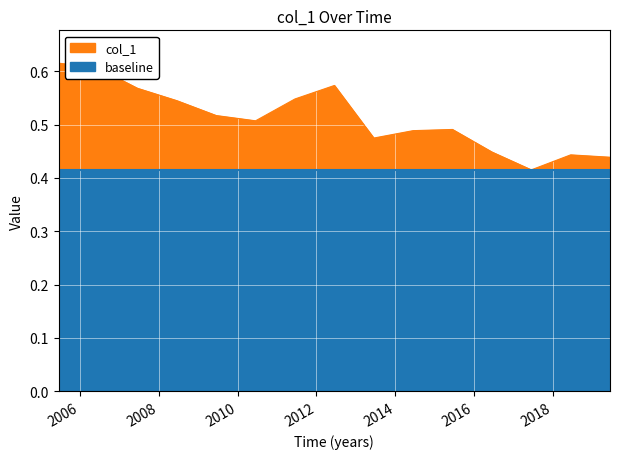

Where is the data nearest to the value 0?

2017-06-15